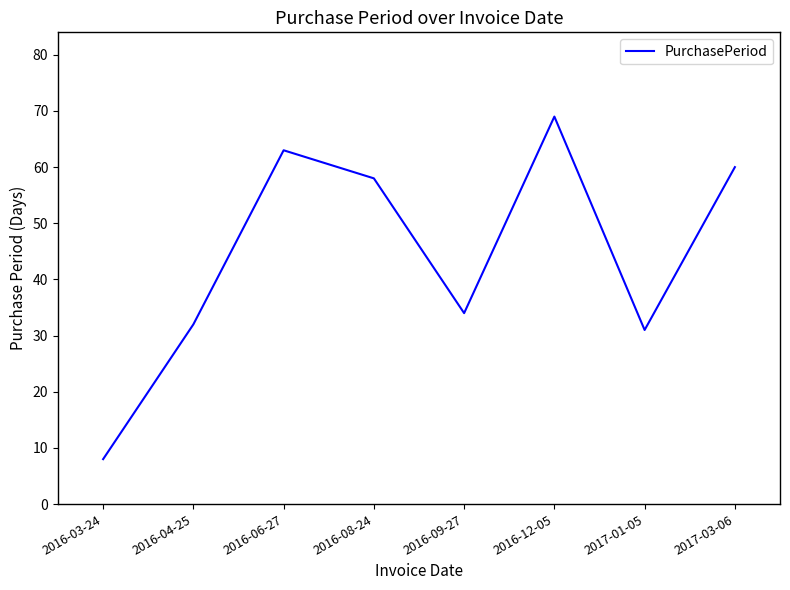

List the labels in order of value, smallest first.

2016-03-24, 2017-01-05, 2016-04-25, 2016-09-27, 2016-08-24, 2017-03-06, 2016-06-27, 2016-12-05